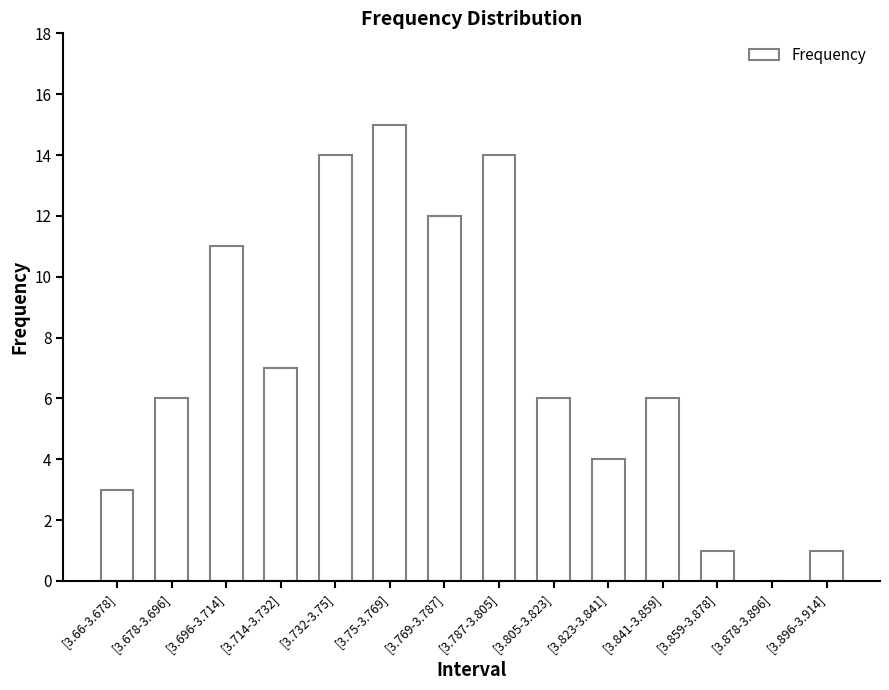

Count the number of data series in this chart.

1